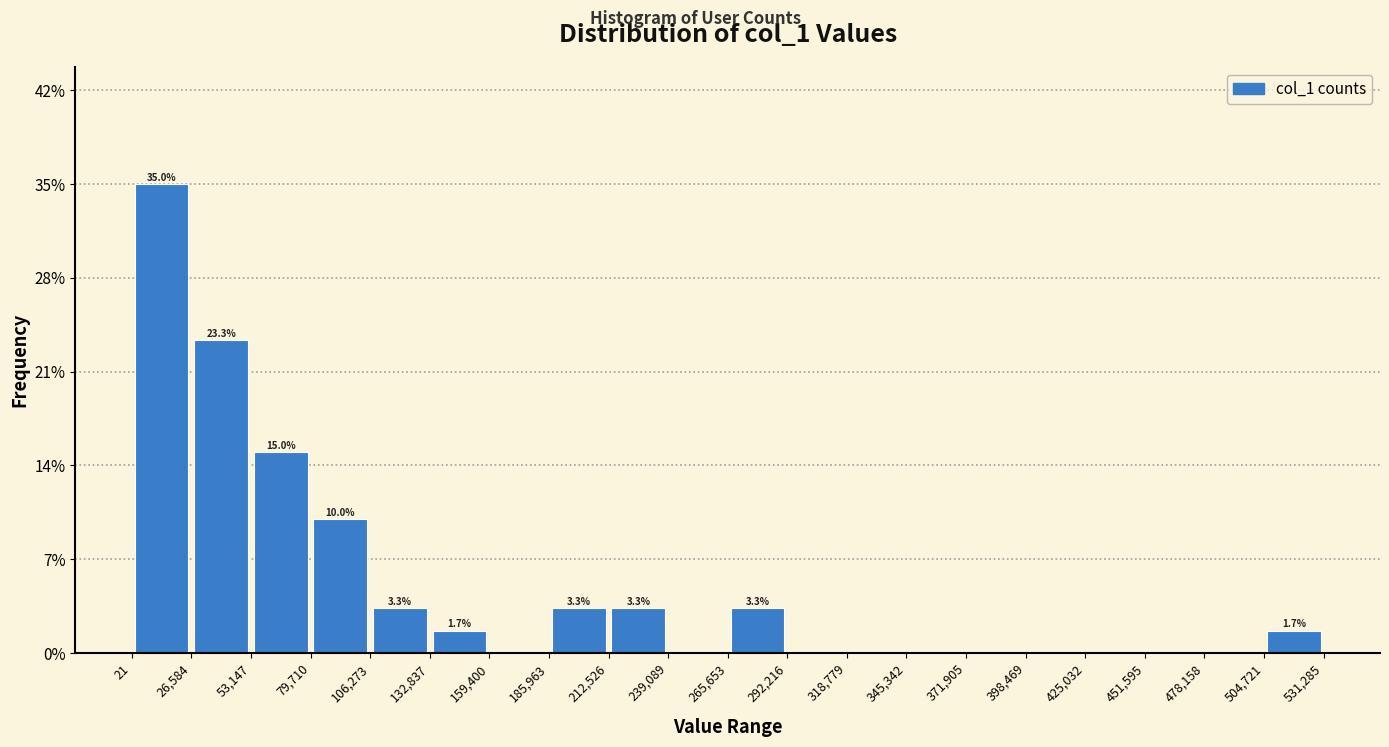

Over which range of the x-axis is the bar tallest?

21 to 26,584